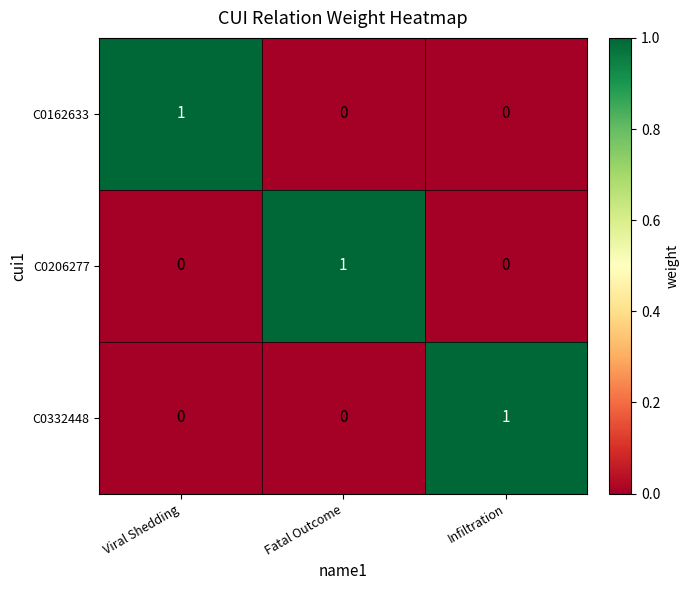

How many C0206277 values are between 0 and 1?

3